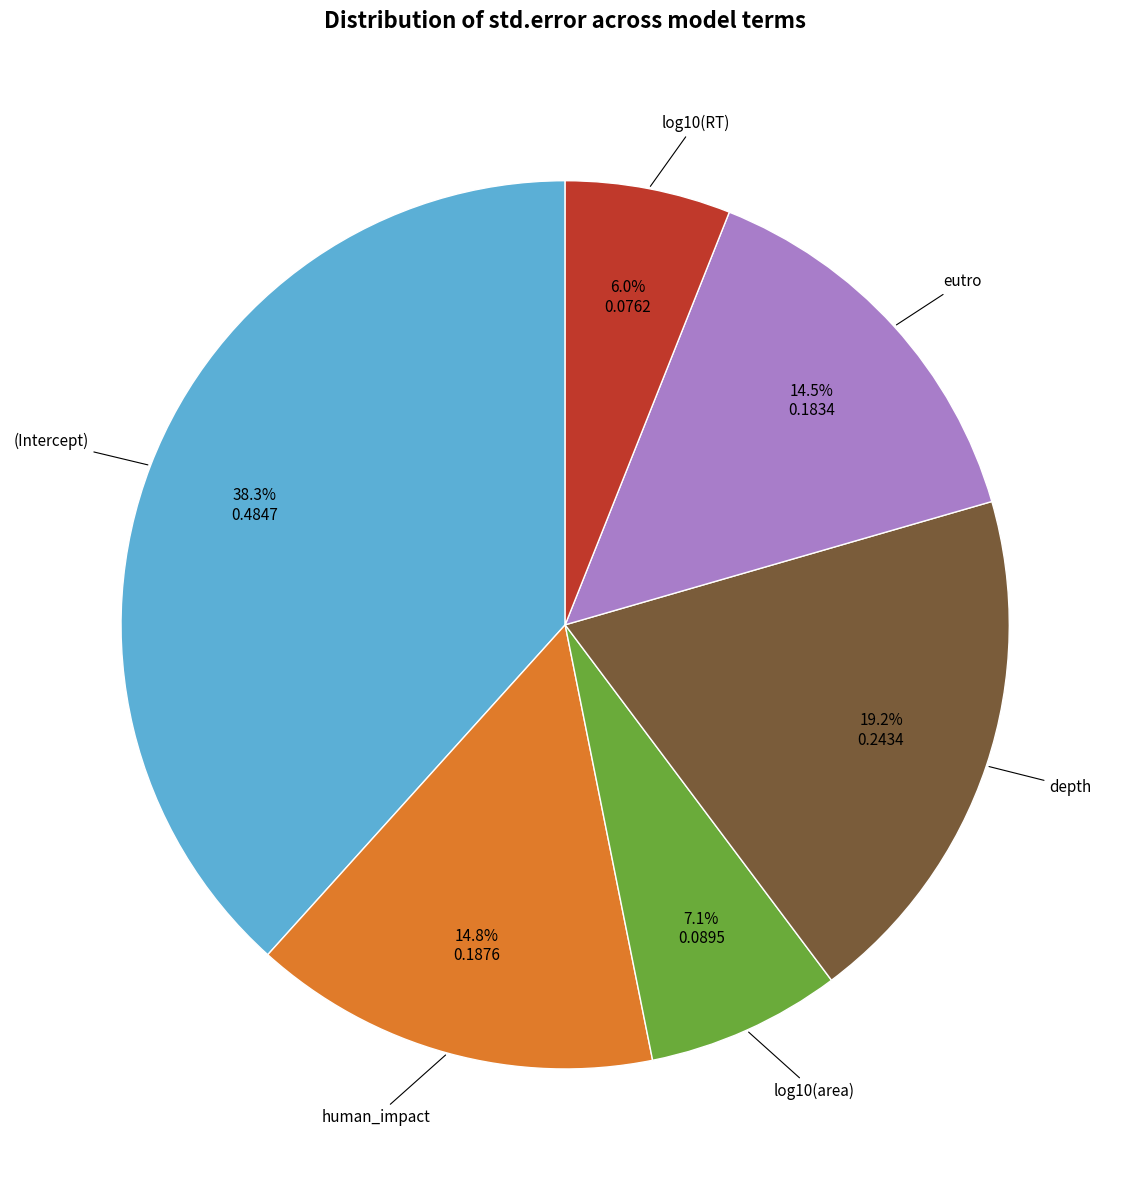

Count the number of slices in the pie.

6